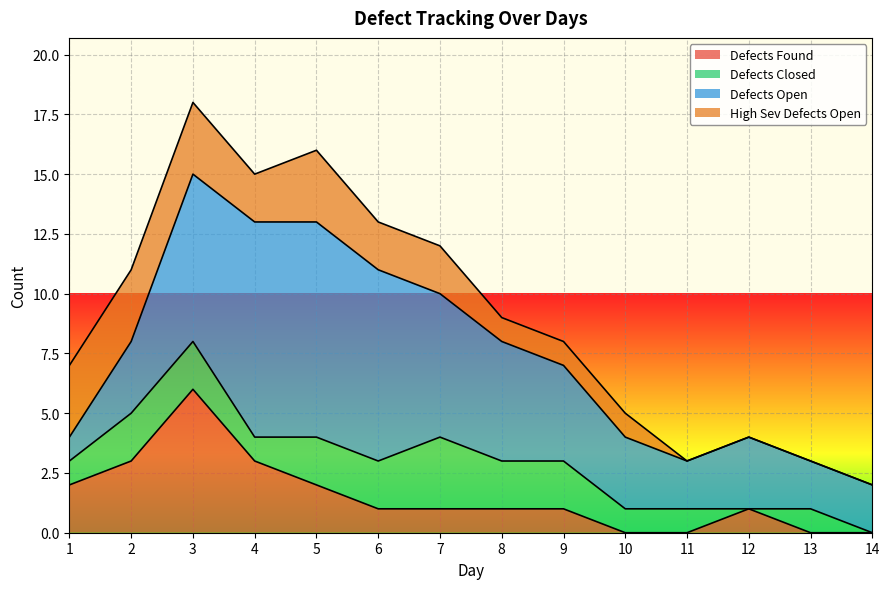

At 1, list the series in order from smallest to largest.

Defects Closed, Defects Open, Defects Found, High Sev Defects Open